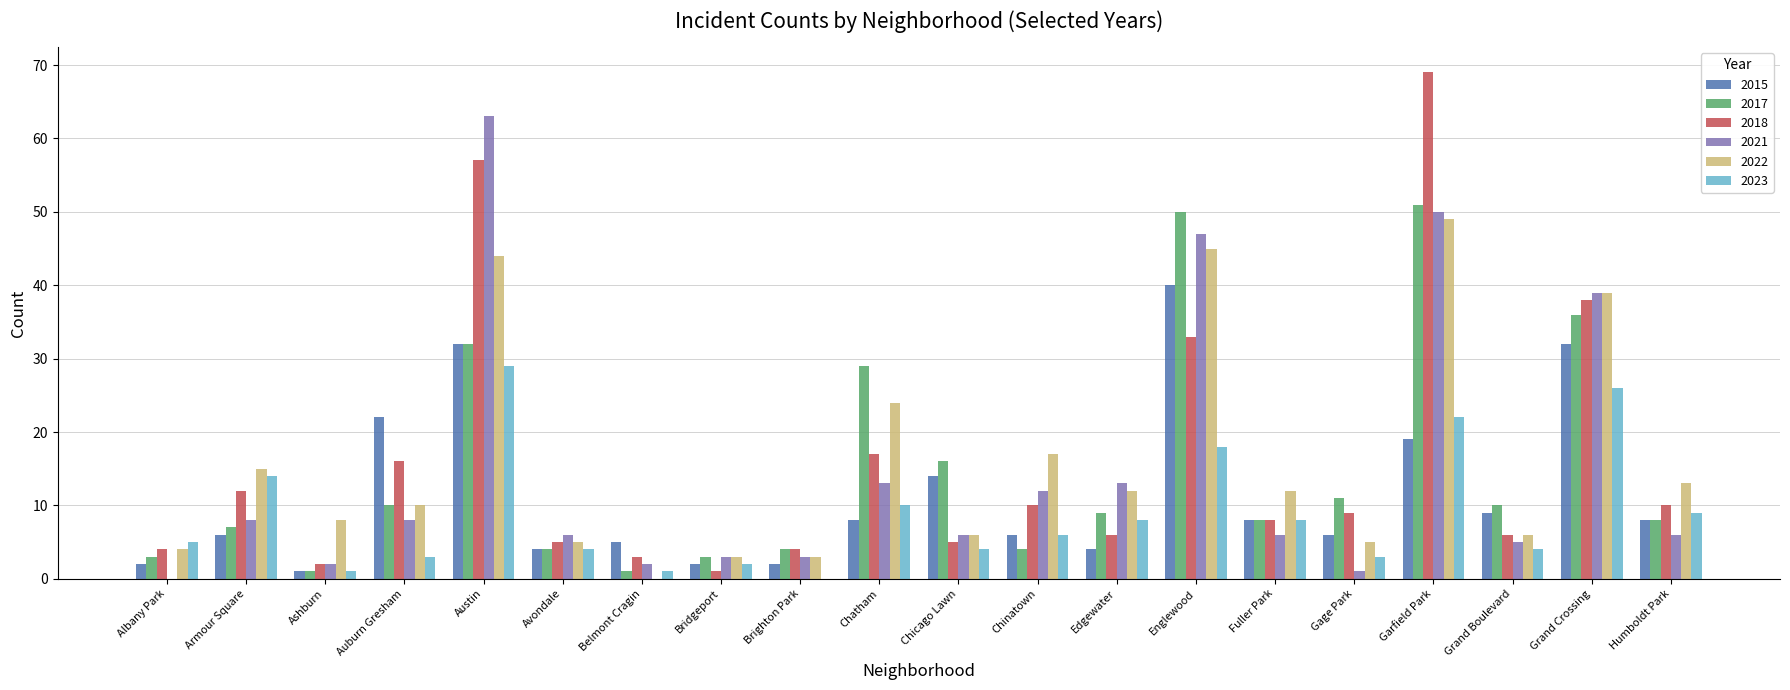

At which label is 2023 closest to 14?

Armour Square